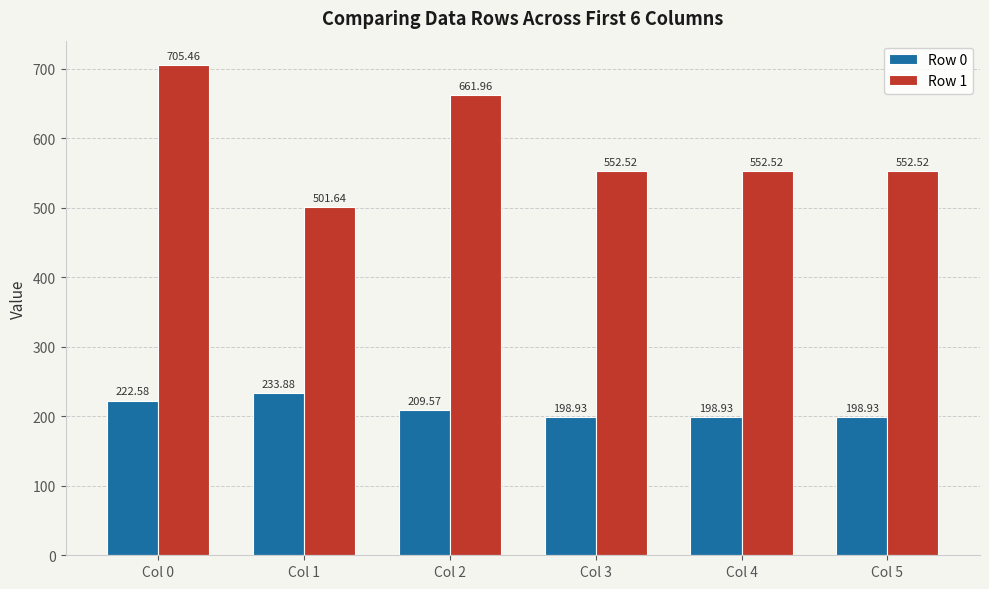

What is the spread (max minus min) of values at Col 0?

482.9